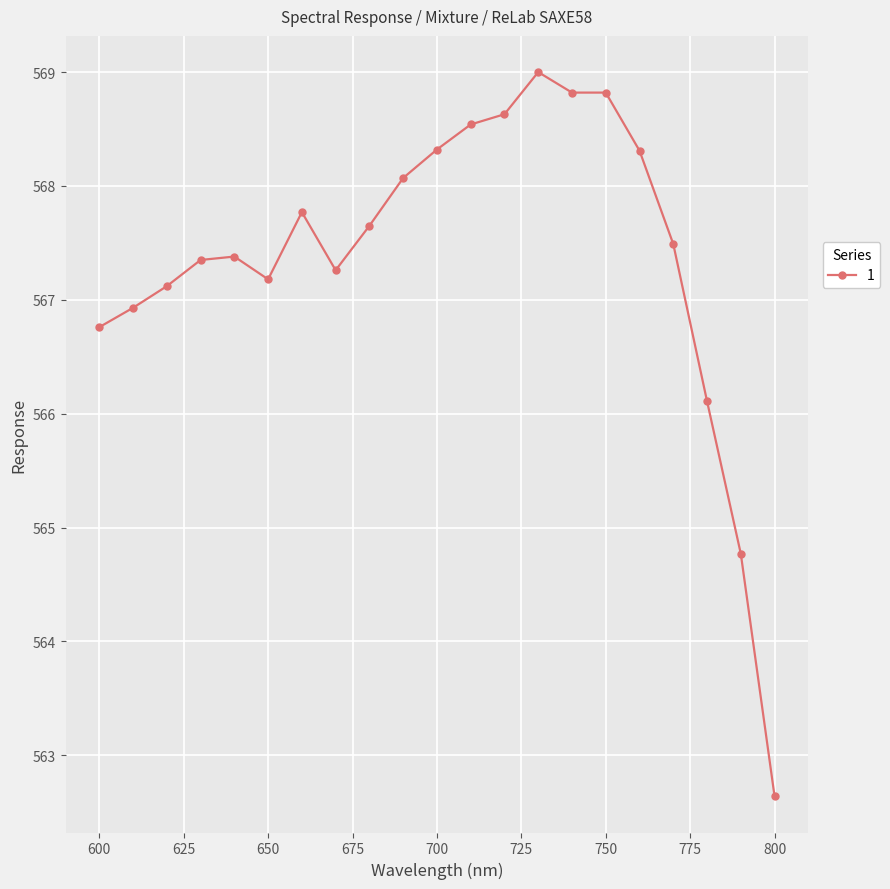

What is the value of the 1st point from the left?

566.8